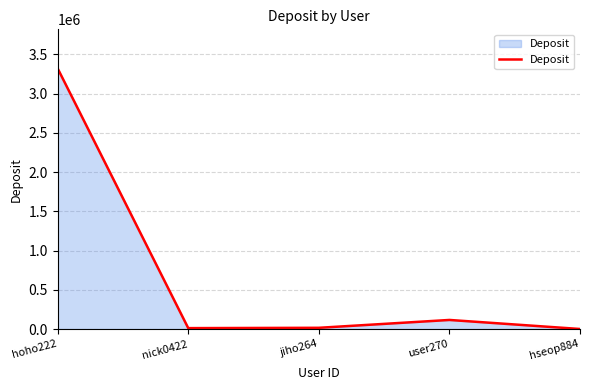

What is the change in value from hoho222 to nick0422?

-3310010